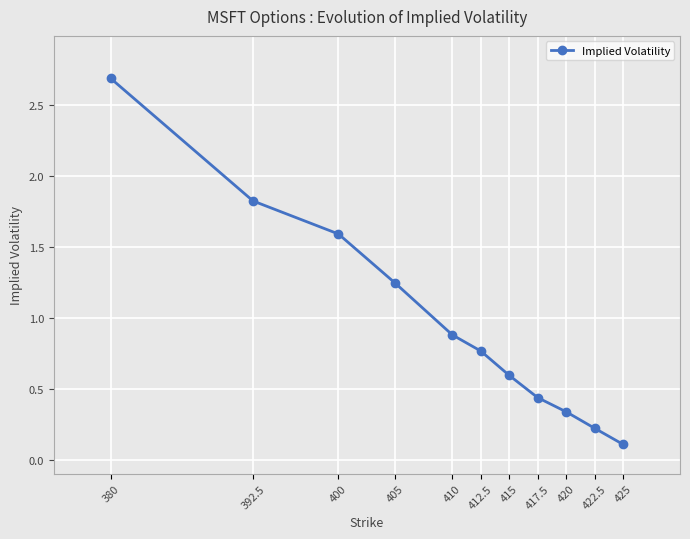

What is the difference between the values at 380 and 405?

1.4